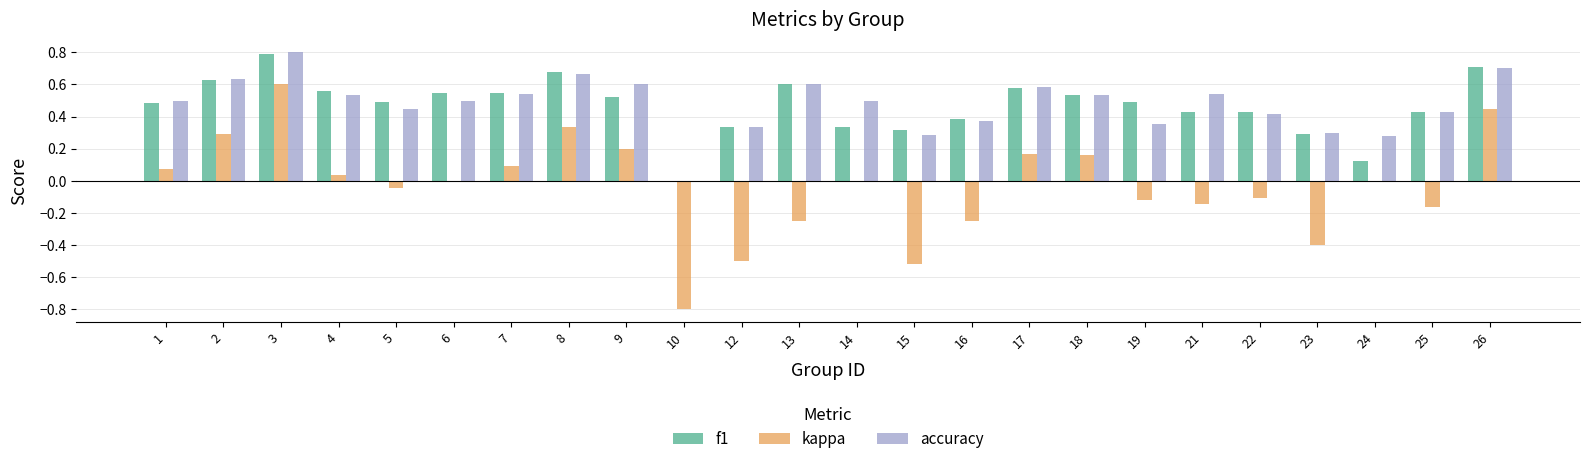

How many data points does each series have?

24